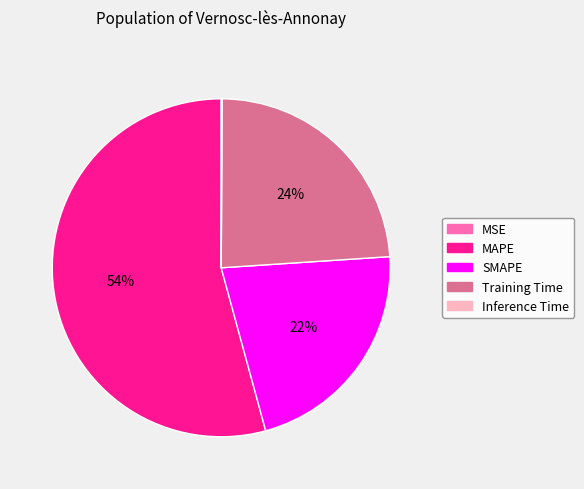

Approximately how many times larger is the value at Training Time compared to MAPE?

0.4